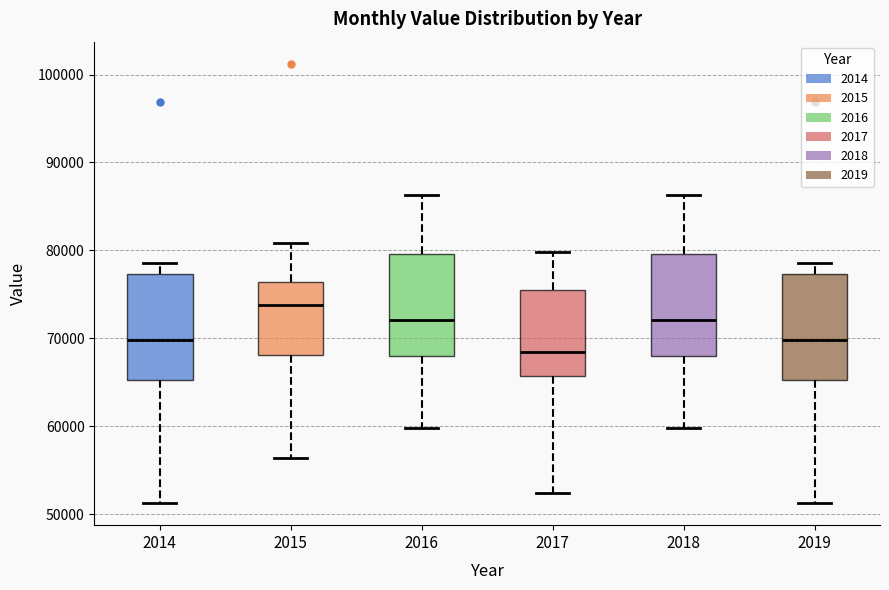

Where is the upper edge of the box at x = 2015 on the y-axis? The values are not printed on the chart, so give them approximately, as read against the axis.

76000